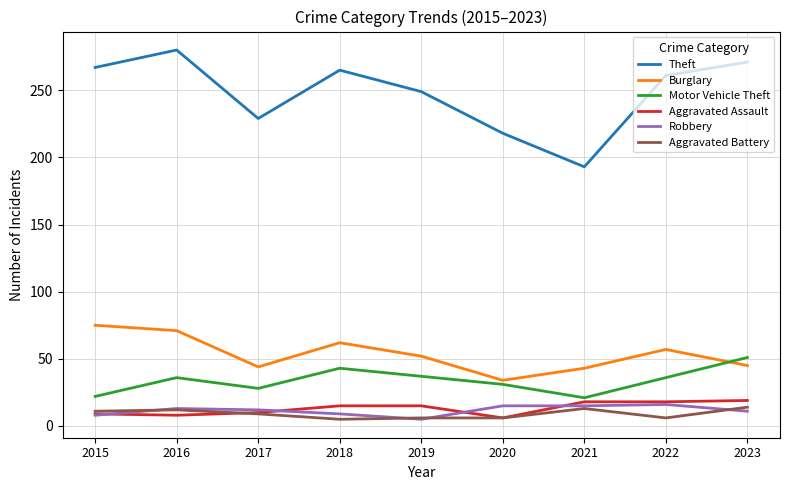

True or false: Aggravated Assault and Motor Vehicle Theft cross at least once.

False